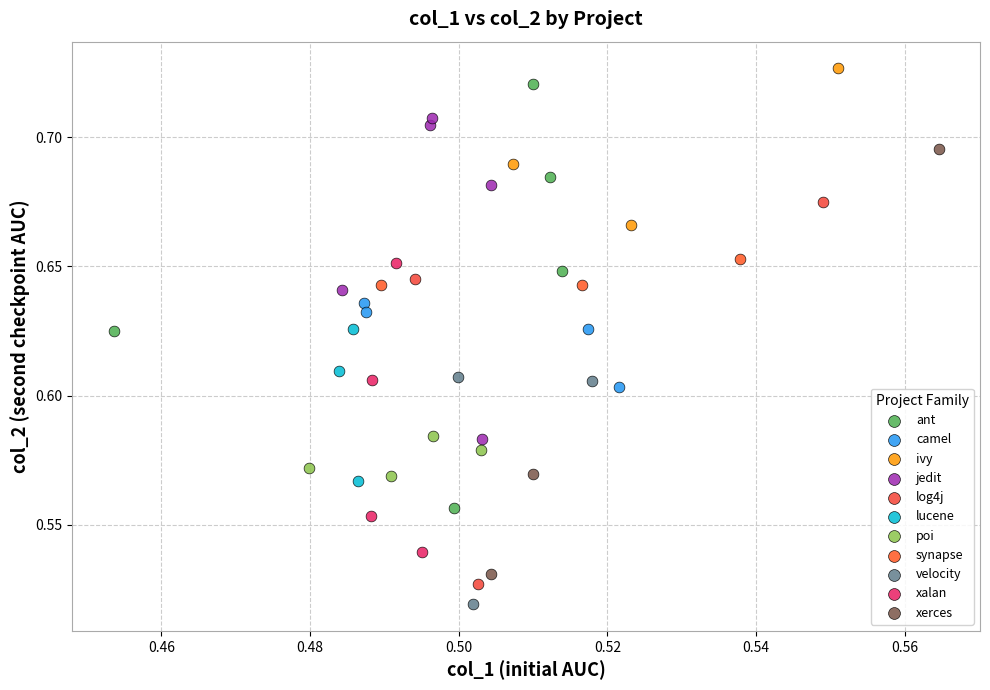

Which series contains the lowest Y value?

velocity